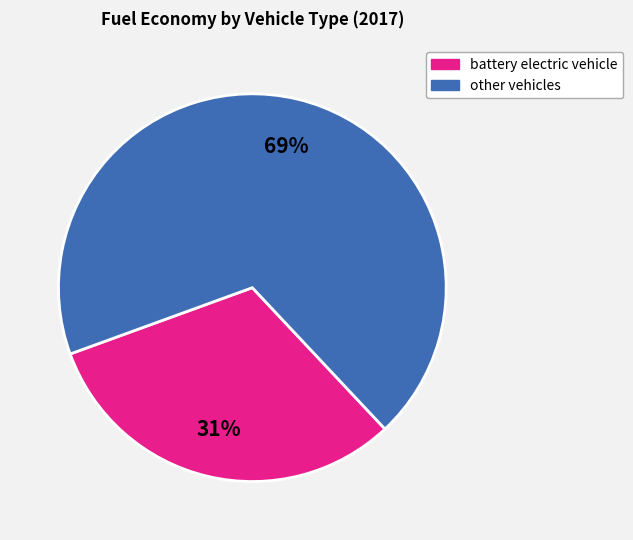

Is there any slice that represents more than half of the pie?

Yes